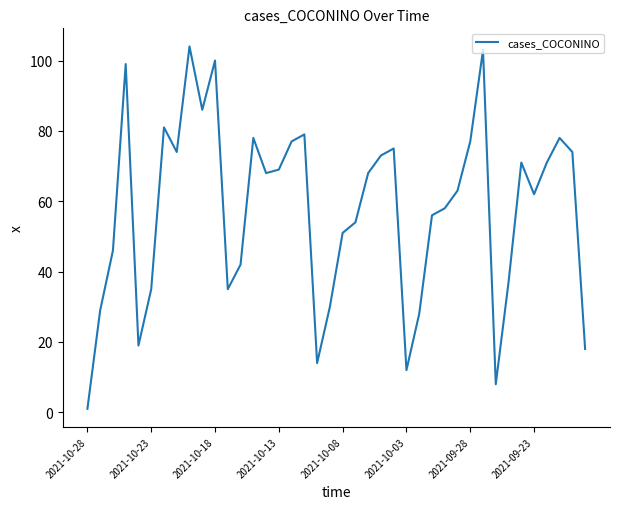

What is the difference between the maximum and minimum values?

103